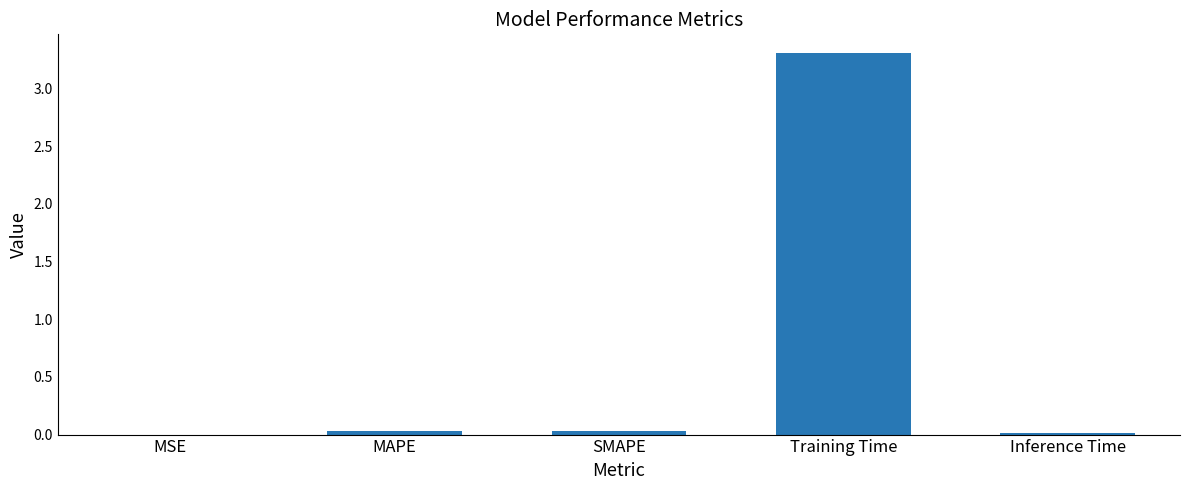

What is the maximum value shown in the chart?

3.3